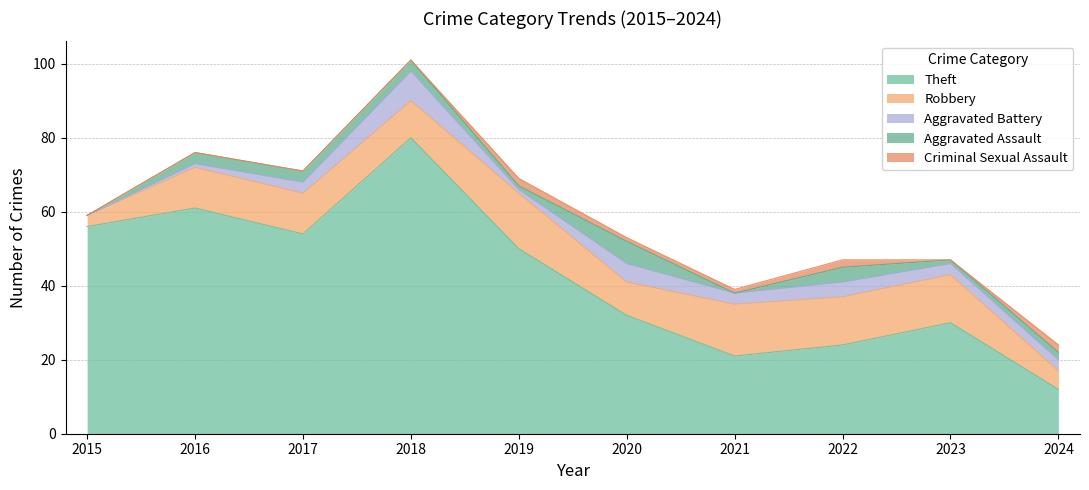

Where is Theft nearest to the value 46?

2019